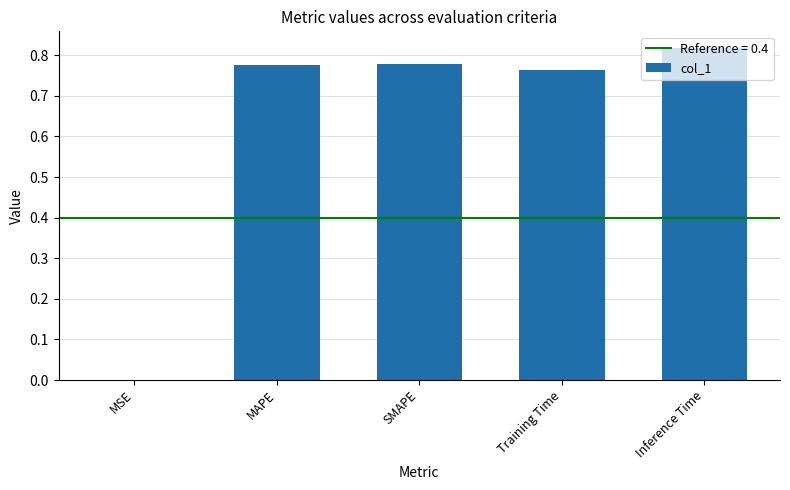

What is the sum of the values at Inference Time and MAPE?

1.6